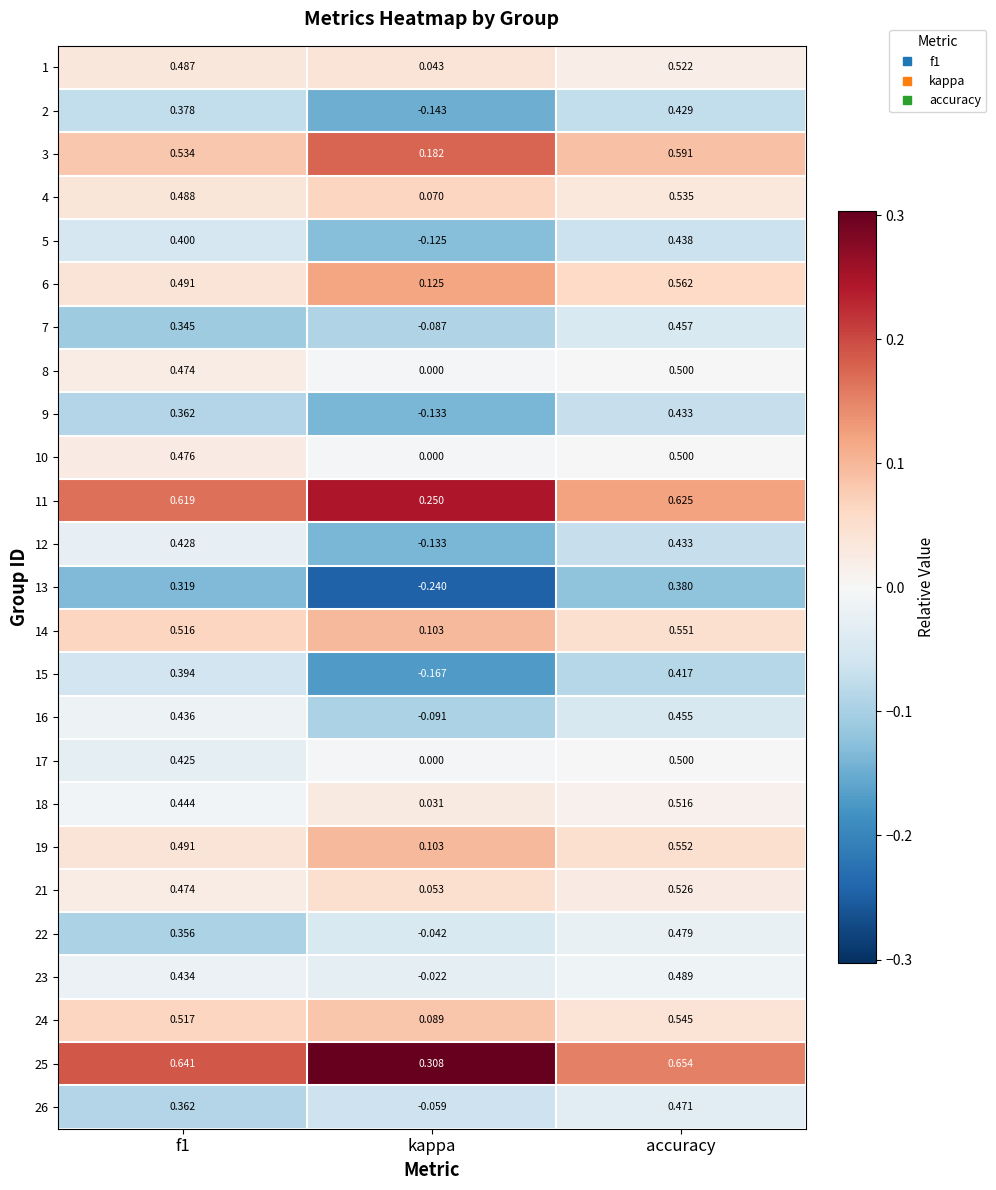

At which label is 11 closest to 0?

kappa